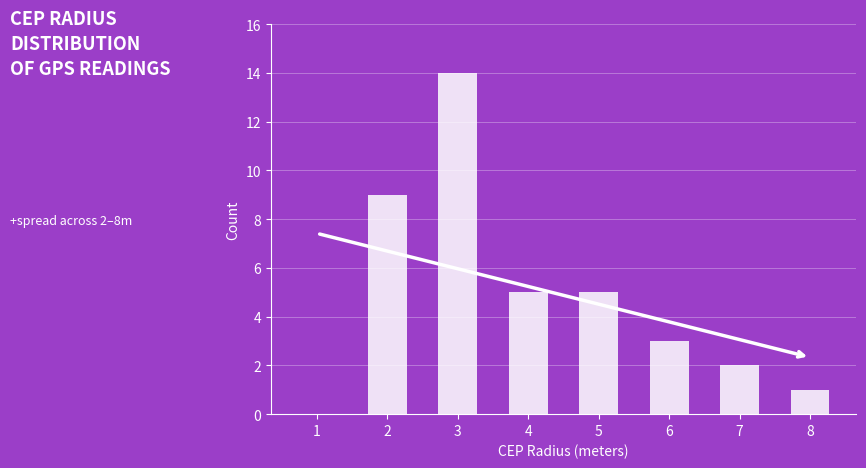

Reading left to right, extract all data points from this chart.

1=0	2=9	3=14	4=5	5=5	6=3	7=2	8=1